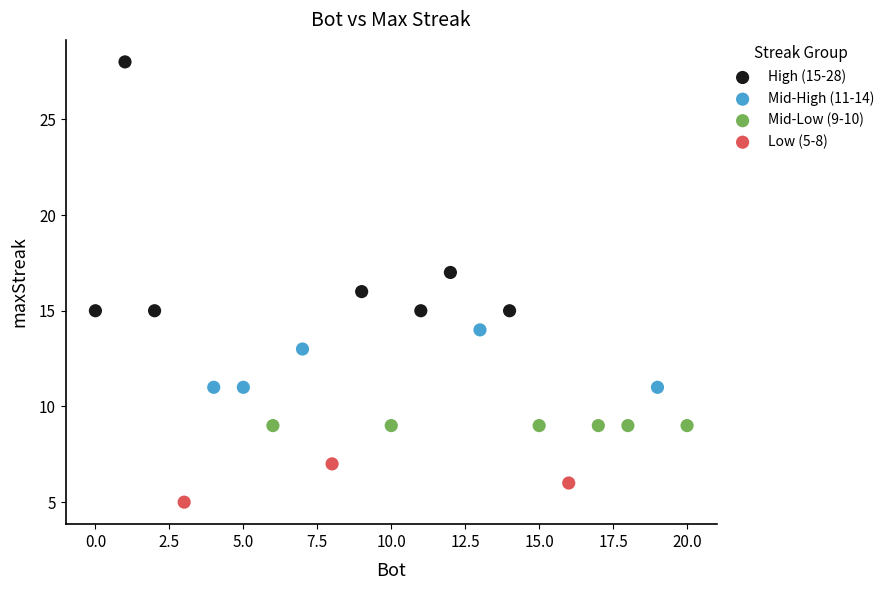

Which series contains the highest Y value?

High (15-28)